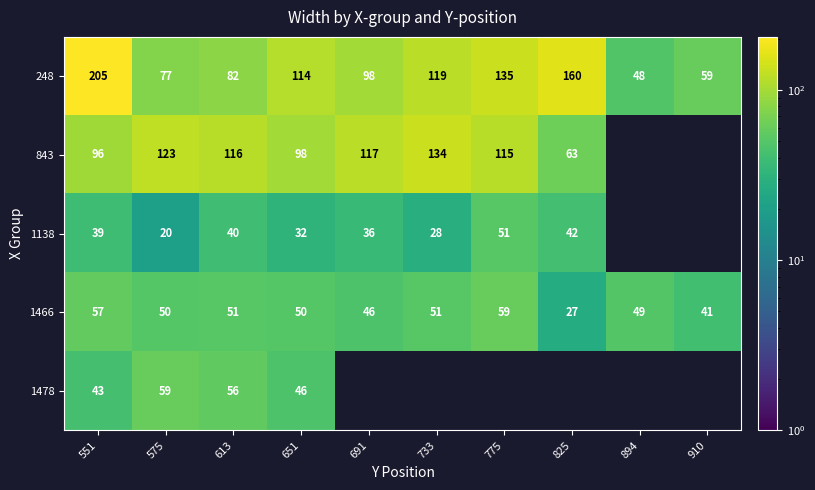

At 551, list the series in order from smallest to largest.

1138, 1478, 1466, 843, 248